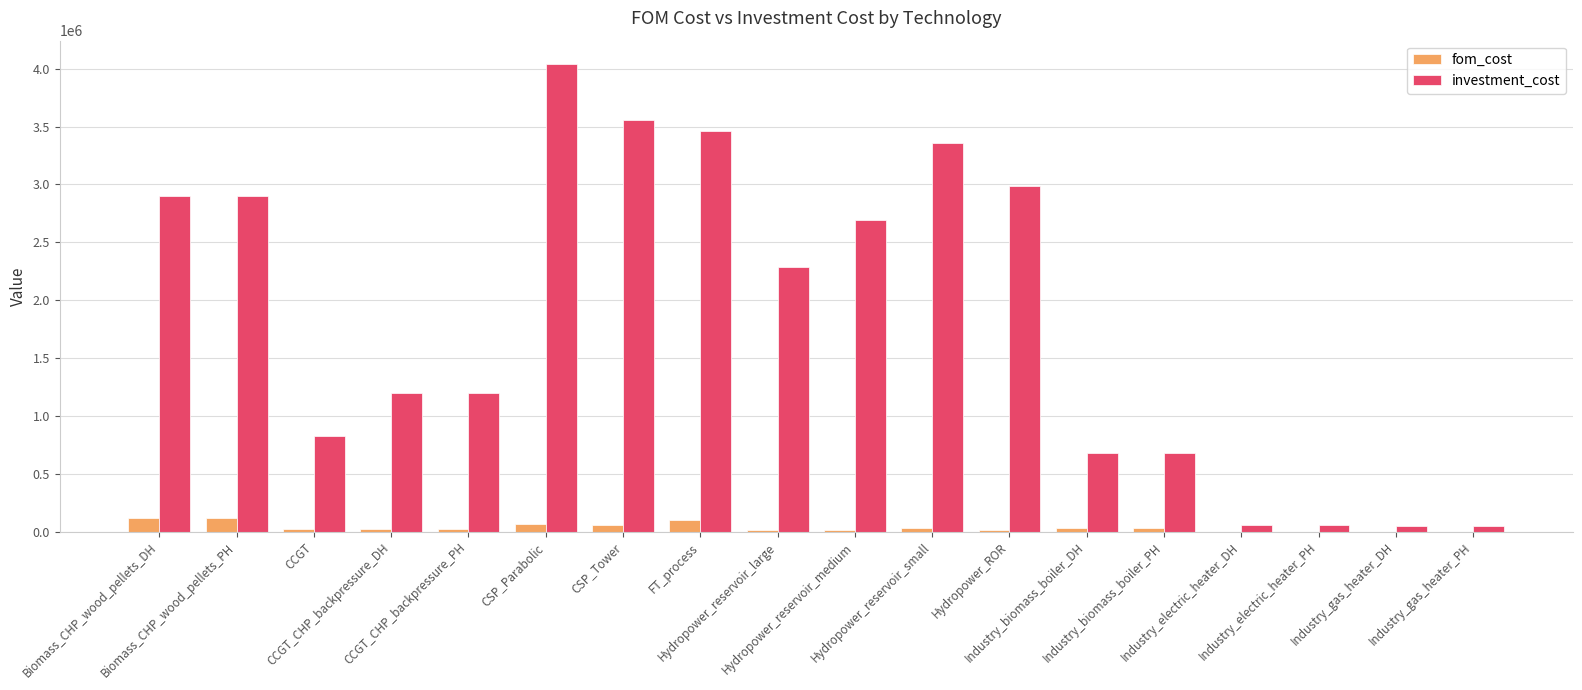

What is the sum of all investment_cost values?

32995000